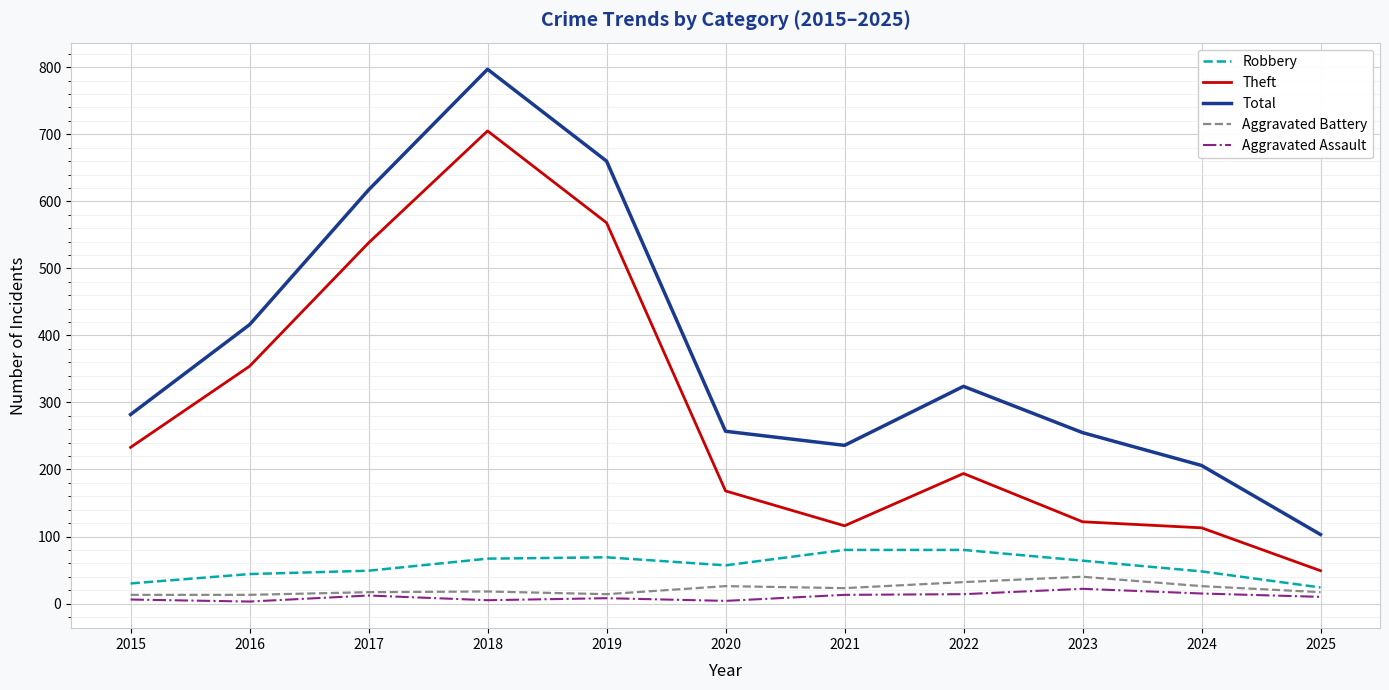

What is the greatest value displayed?

797